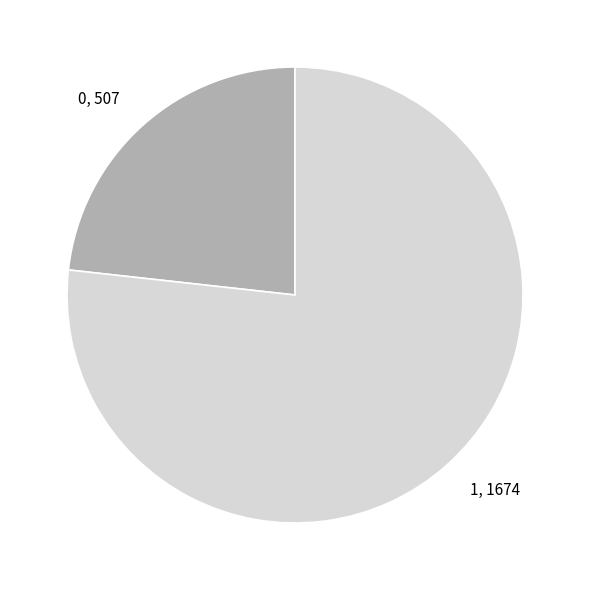

Is there any slice that represents more than half of the pie?

Yes